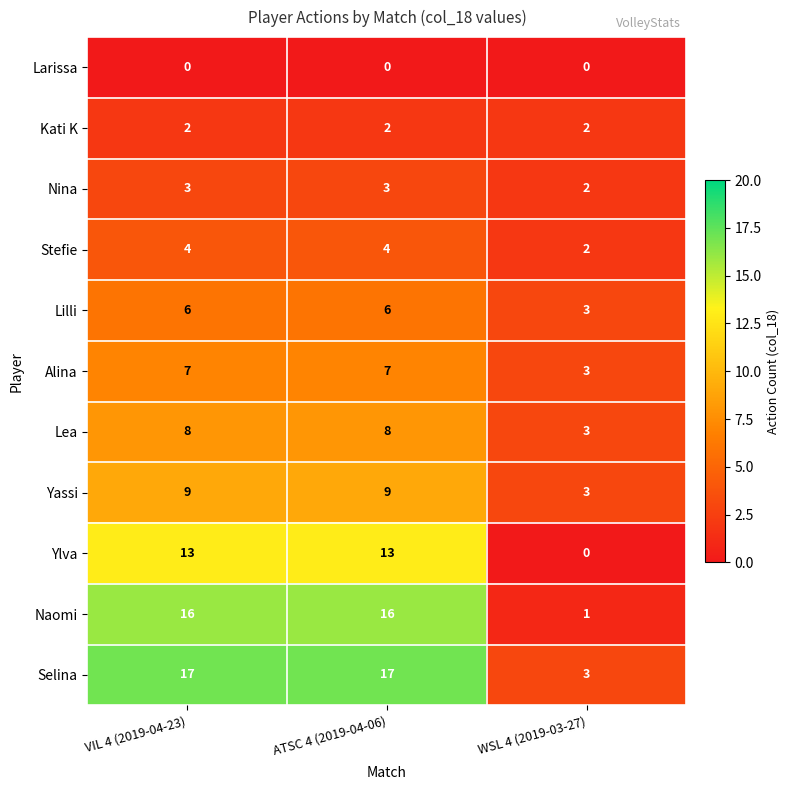

Between VIL 4 (2019-04-23) and WSL 4 (2019-03-27), which series saw the biggest shift?

Naomi